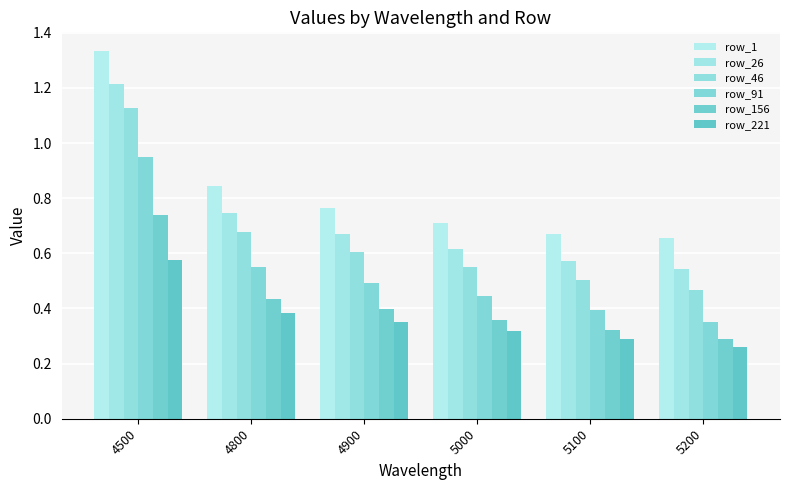

What are all the series names shown in the legend?

row_1, row_26, row_46, row_91, row_156, row_221